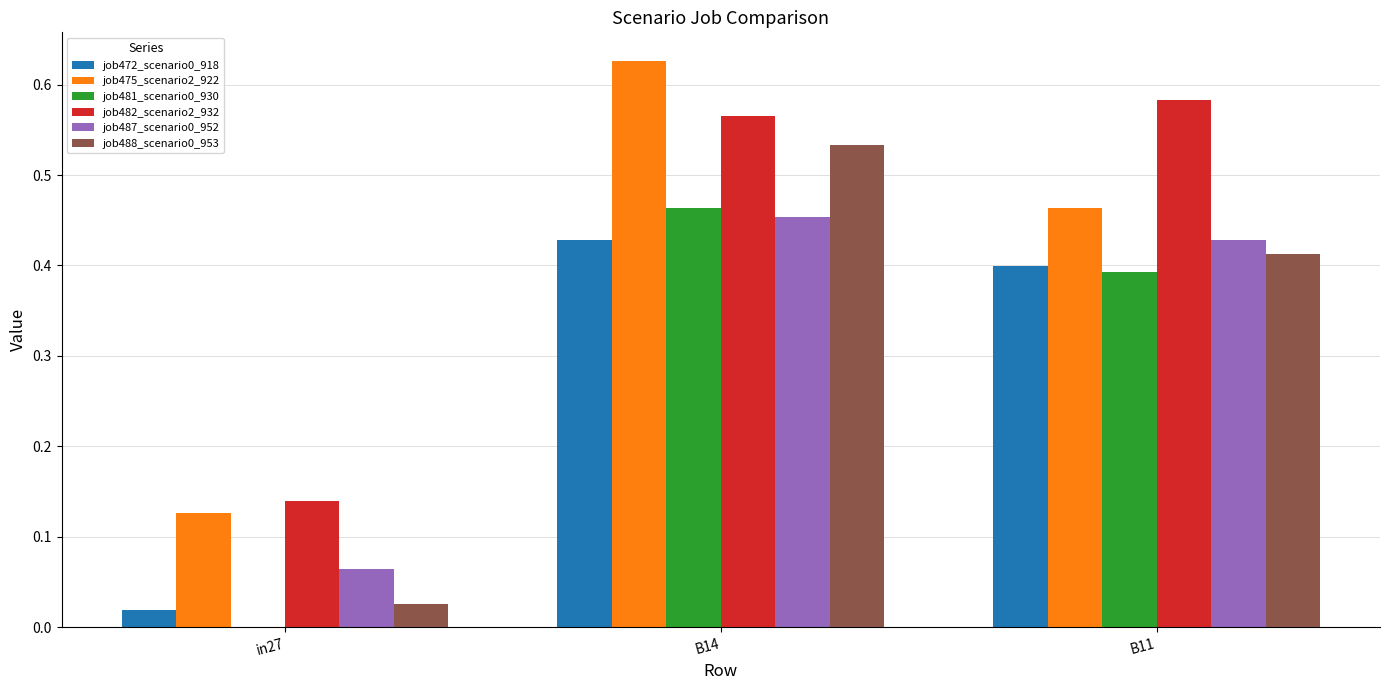

At which label is job475_scenario2_922 closest to 0?

in27